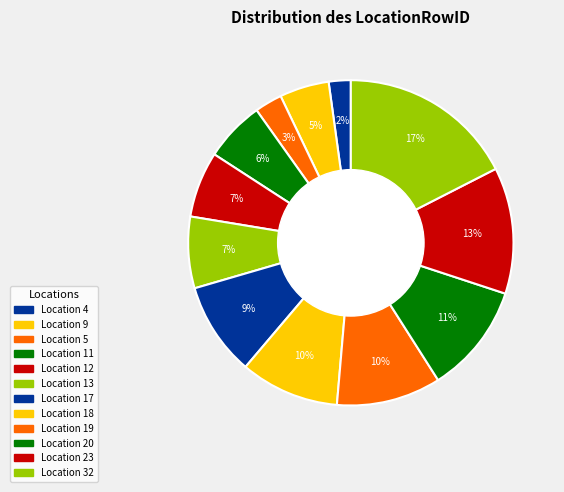

How many segments does this pie chart have?

12